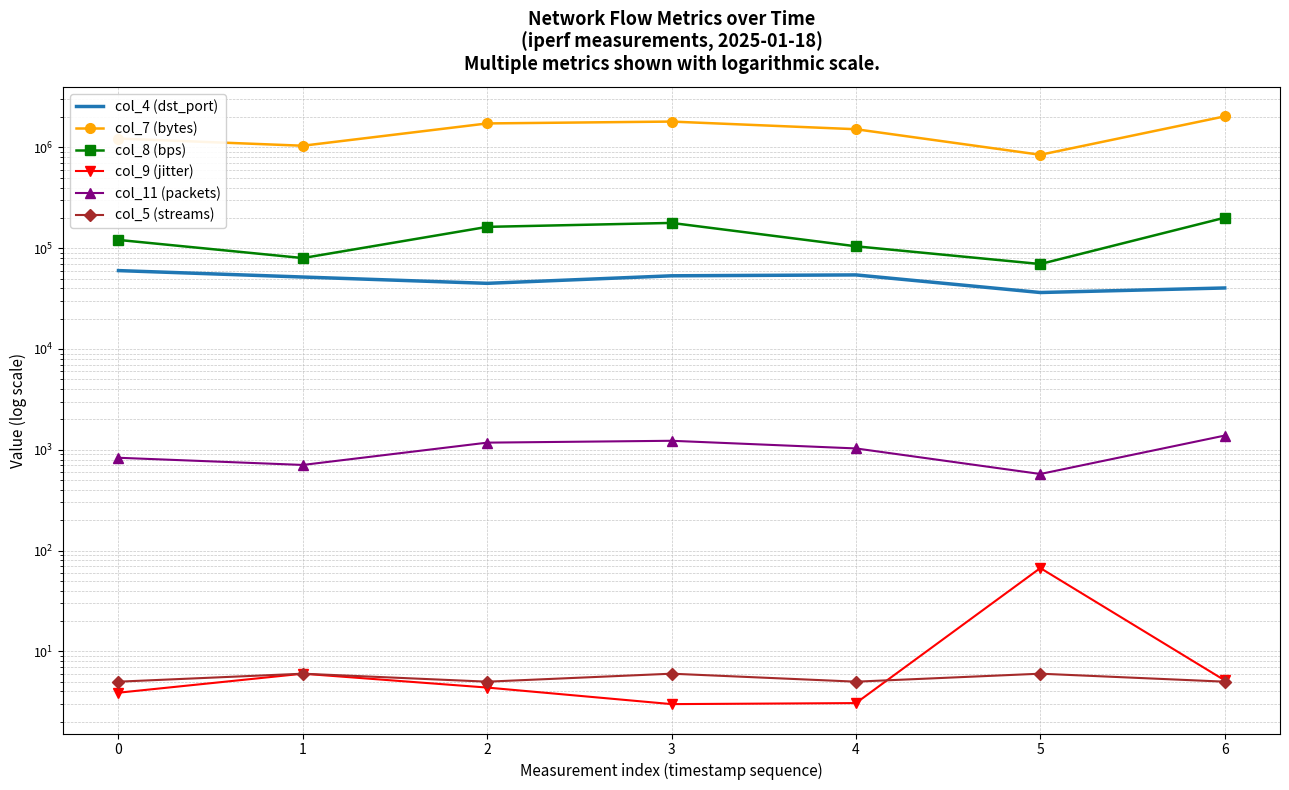

Where does the col_8 (bps) series first go above 120813?

2